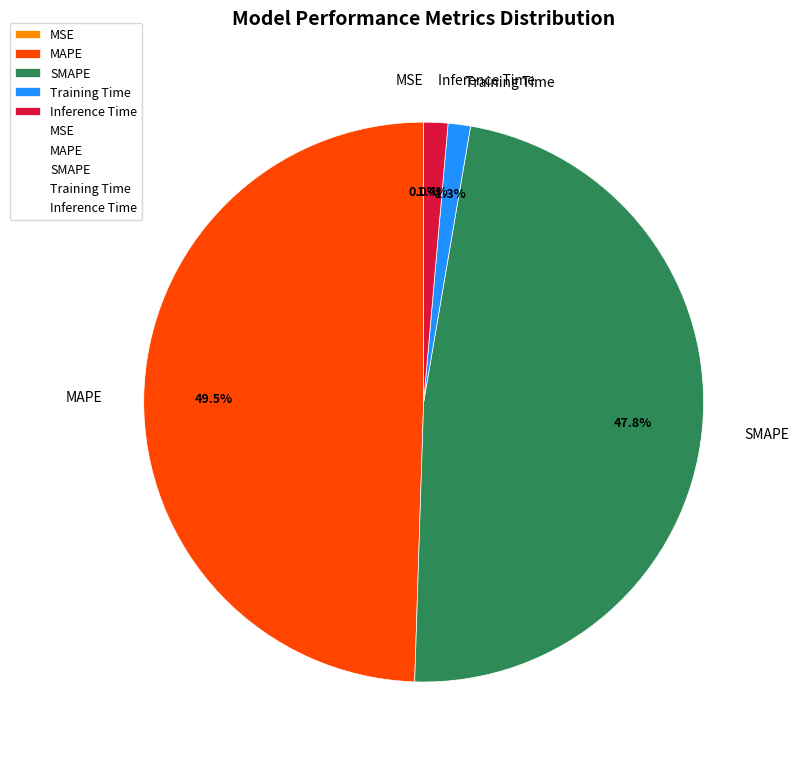

To the nearest percent, what is the average slice percentage?

20%